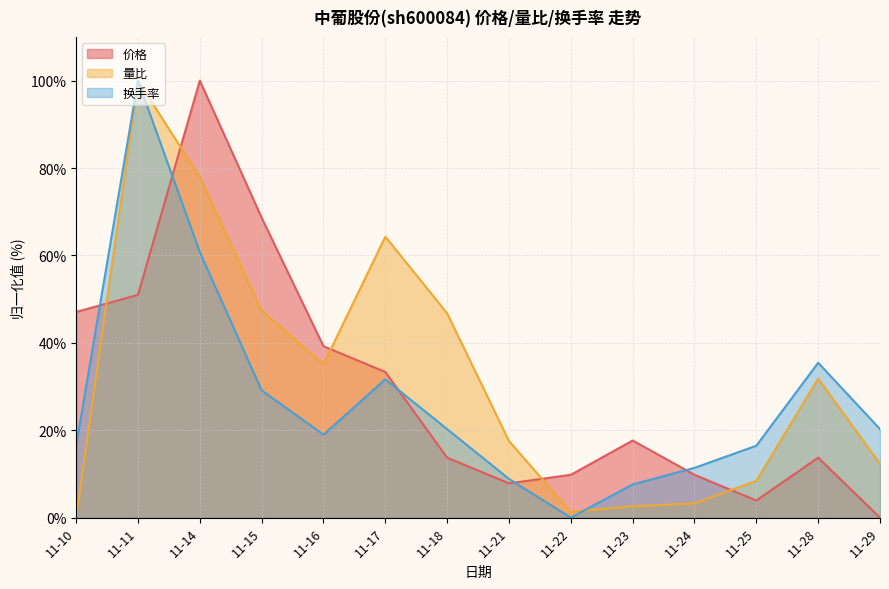

What is the maximum value for 换手率?

100.0